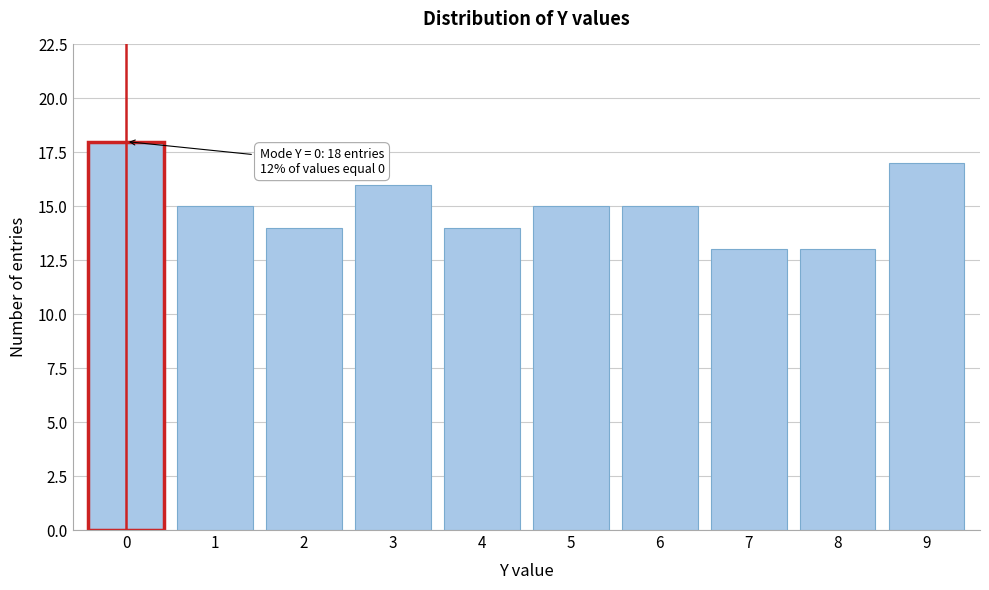

Reading left to right, extract all data points from this chart.

18	15	14	16	14	15	15	13	13	17